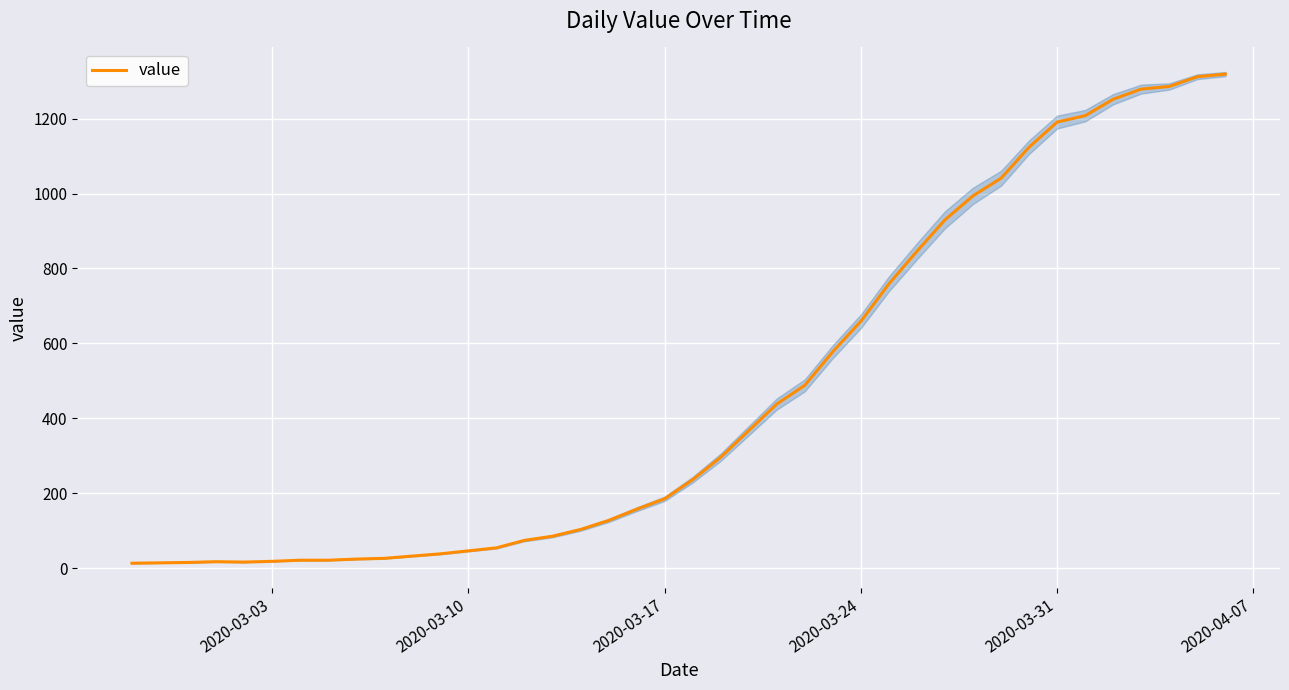

What is the smallest value displayed?

13